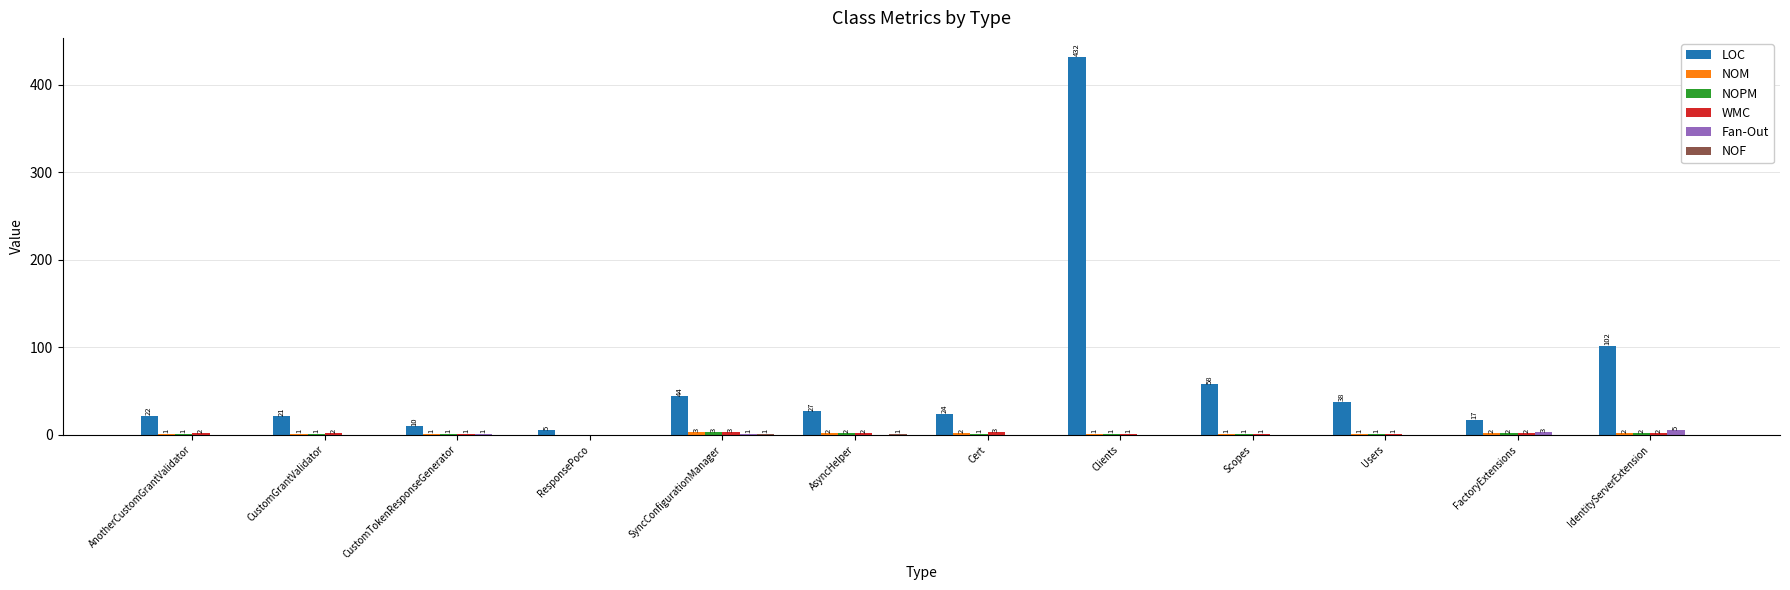

What is the total value across all series at Cert?

30